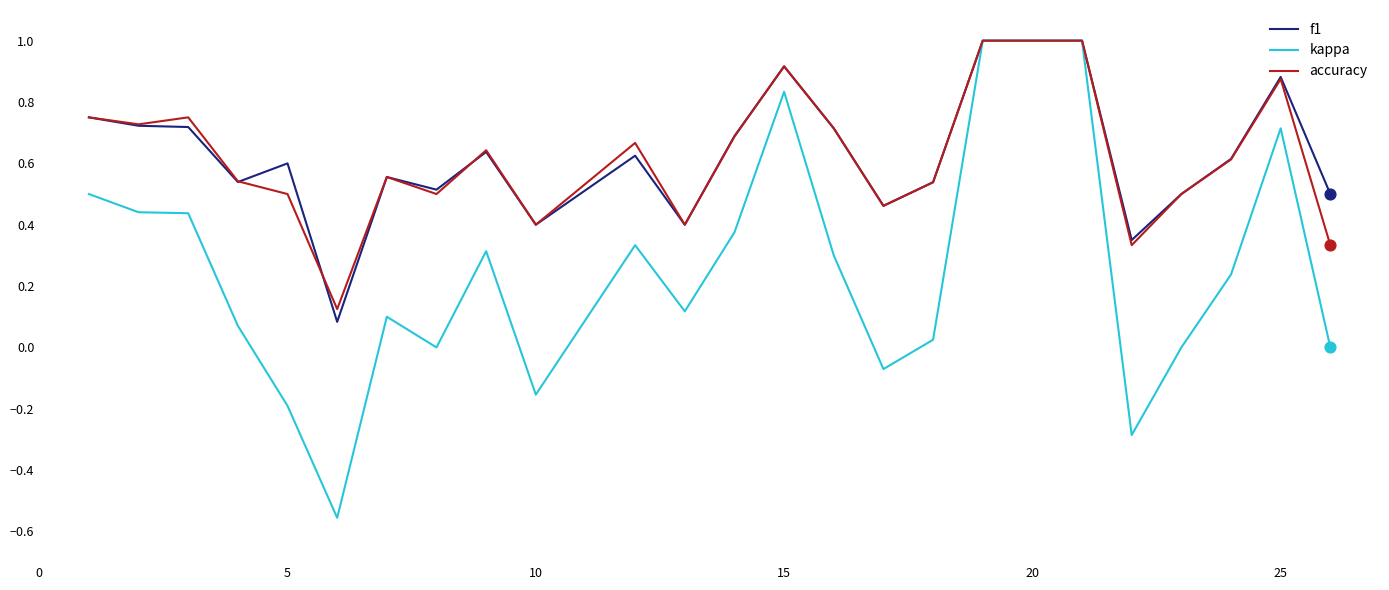

Which series has the largest range (max minus min)?

kappa